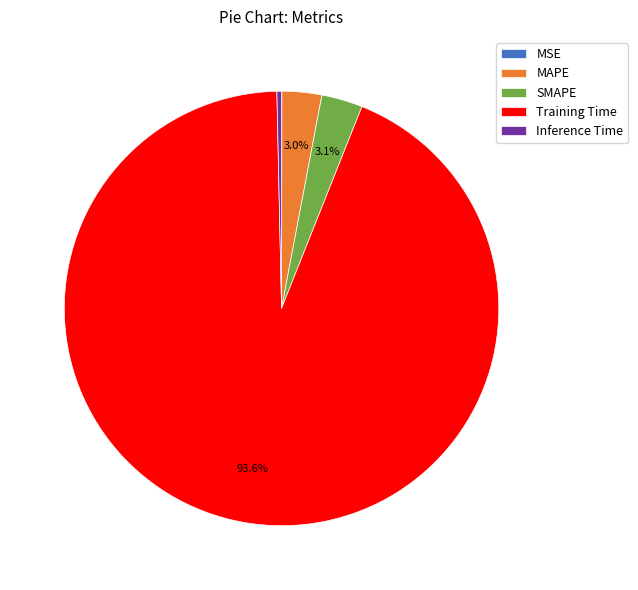

To the nearest percent, what is the combined percentage of SMAPE and Training Time?

97%